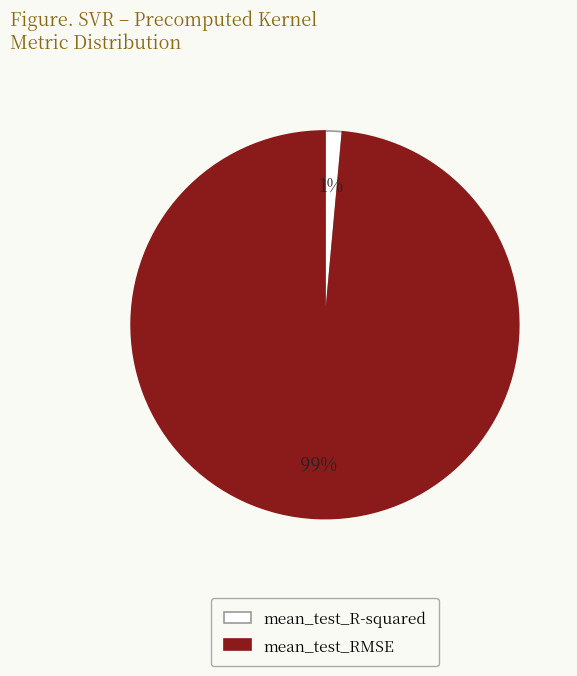

How many segments does this pie chart have?

2